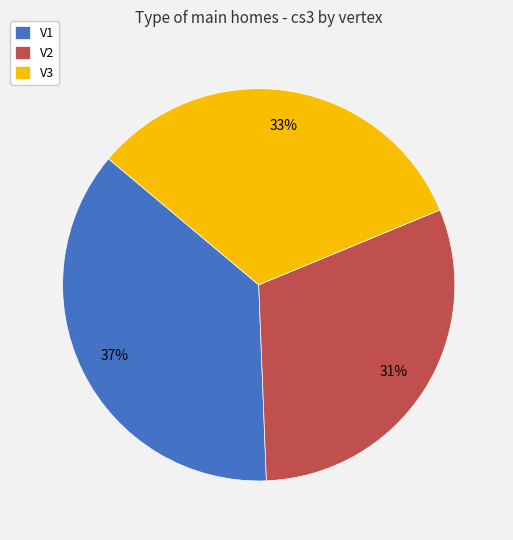

What percentage is the V2 slice, to the nearest percent?

31%